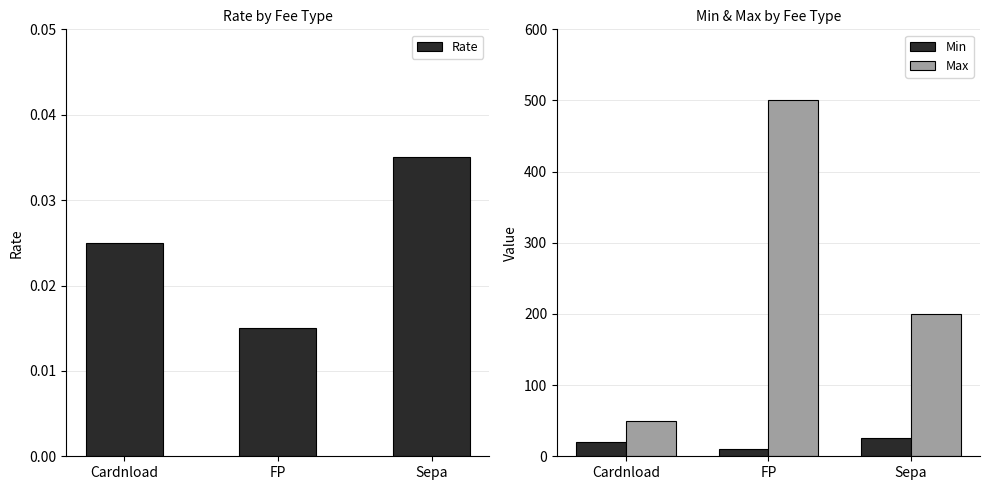

Which series changed the most between Cardnload and FP?

Max